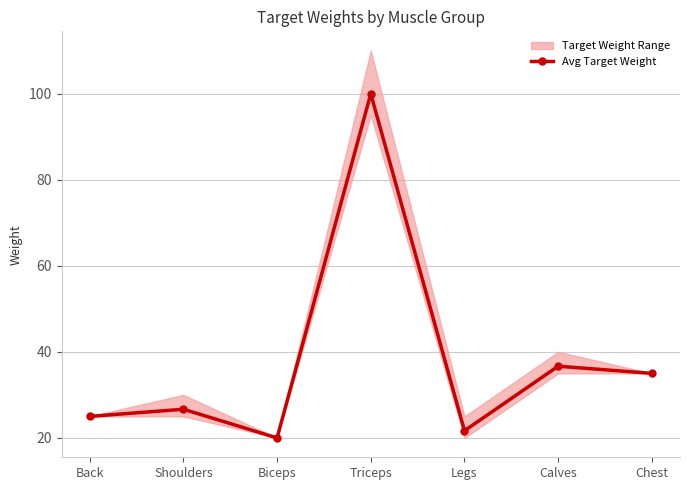

At which category does the data reach its first local valley?

Biceps